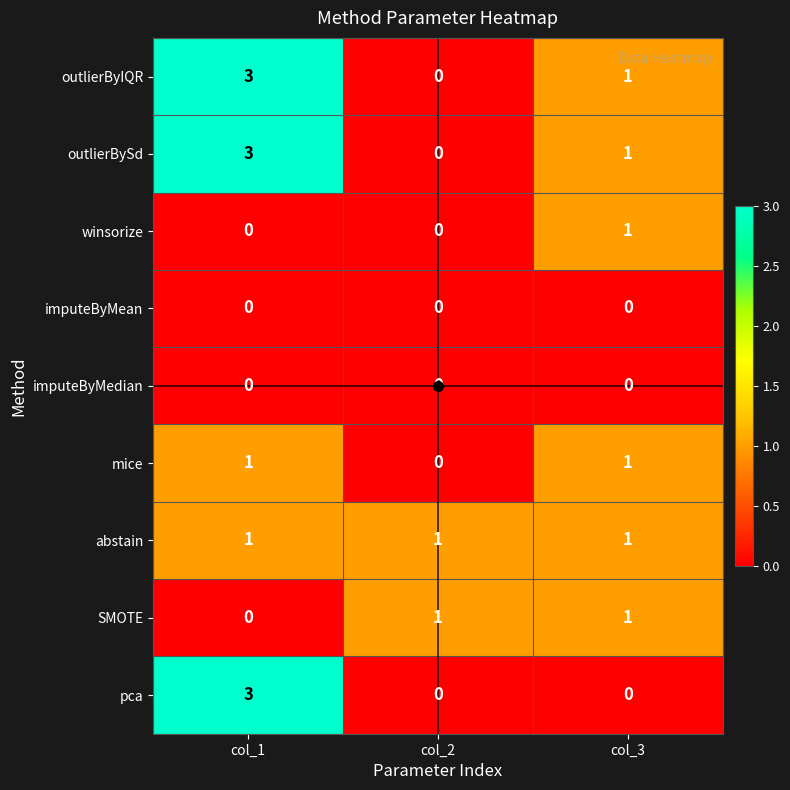

At which category is the sum across all series the highest?

col_1